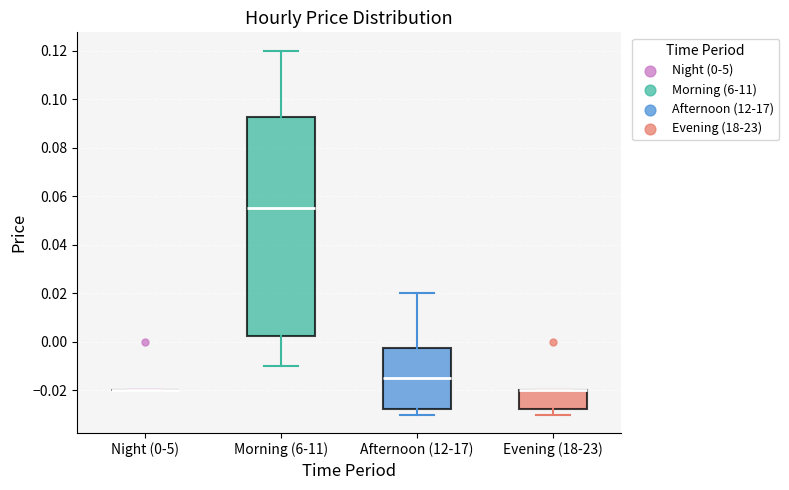

Which box is the tallest, from its lower edge to its upper edge?

Morning (6-11)